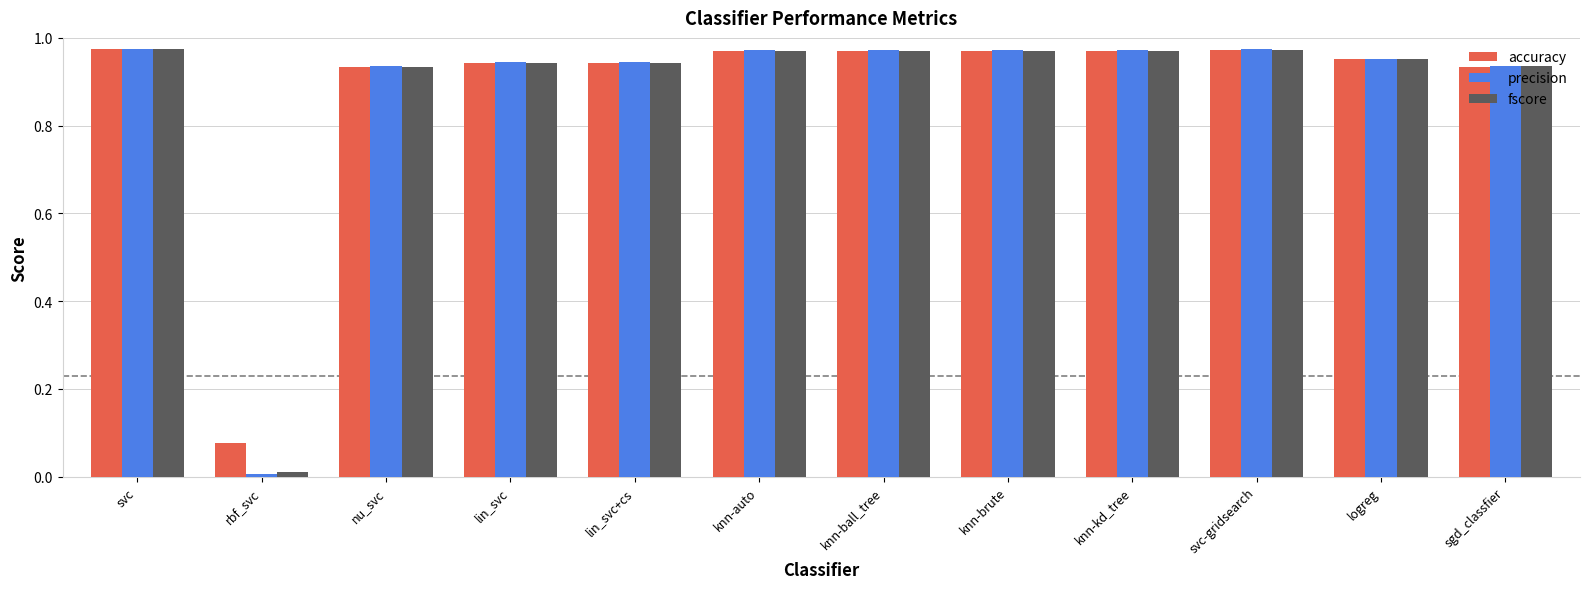

What is the label of the 5th bar from the left?

lin_svc+cs